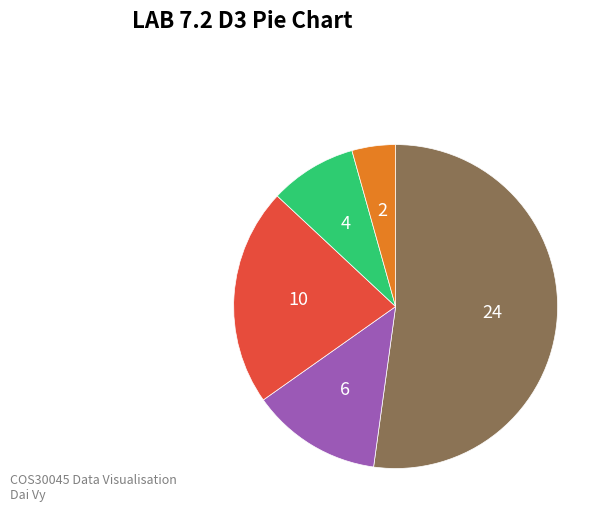

How many slices are in this pie chart?

5